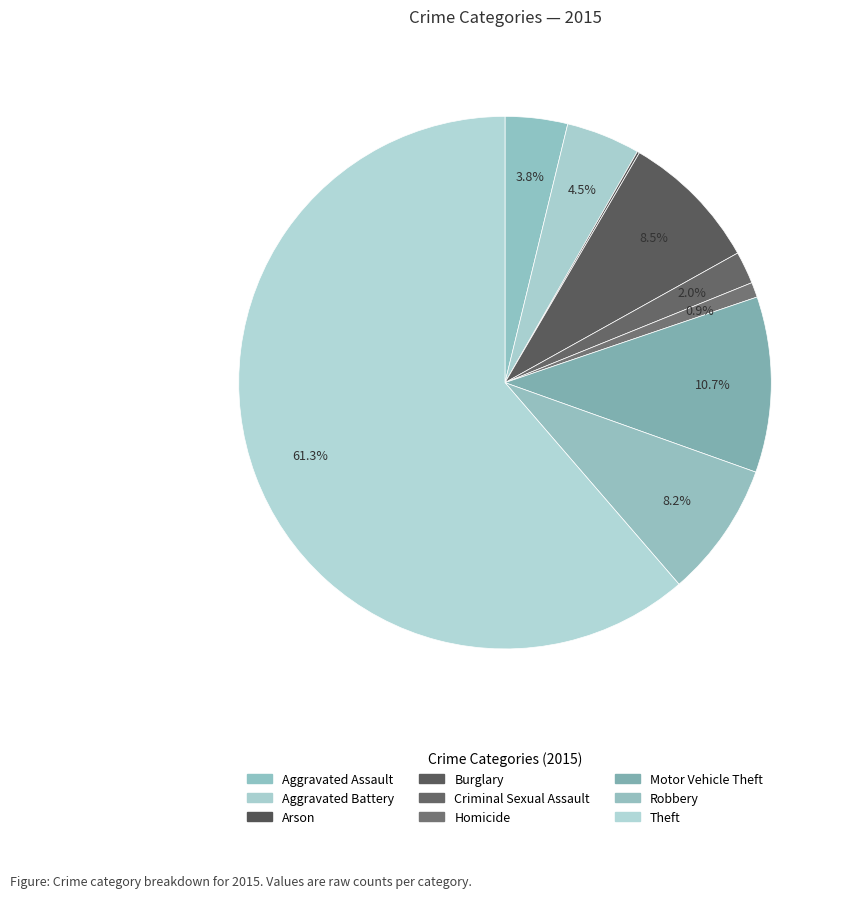

Which has a higher value, Aggravated Battery or Criminal Sexual Assault?

Aggravated Battery